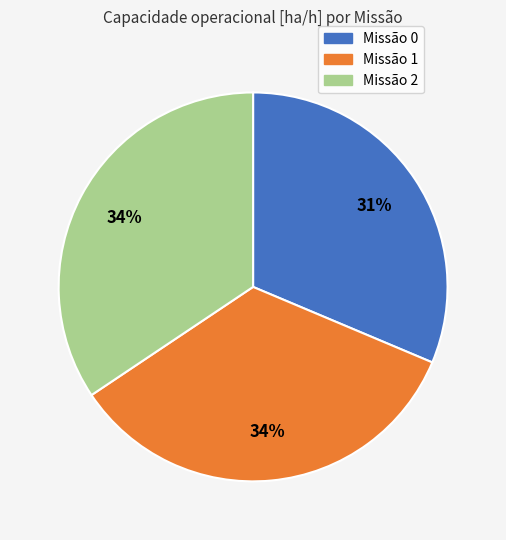

What is the smallest slice in the pie chart?

Missão 0